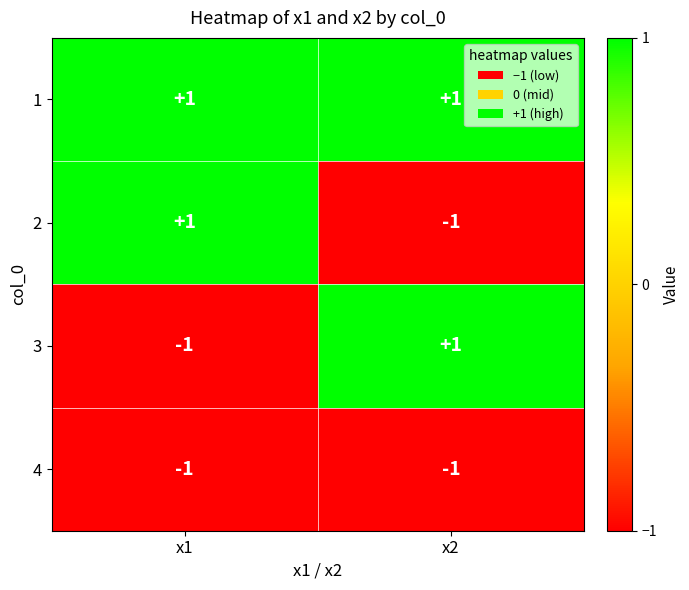

Reading left to right, what are all the values shown in this chart?

1: x1=1	x2=1
2: x1=1	x2=-1
3: x1=-1	x2=1
4: x1=-1	x2=-1